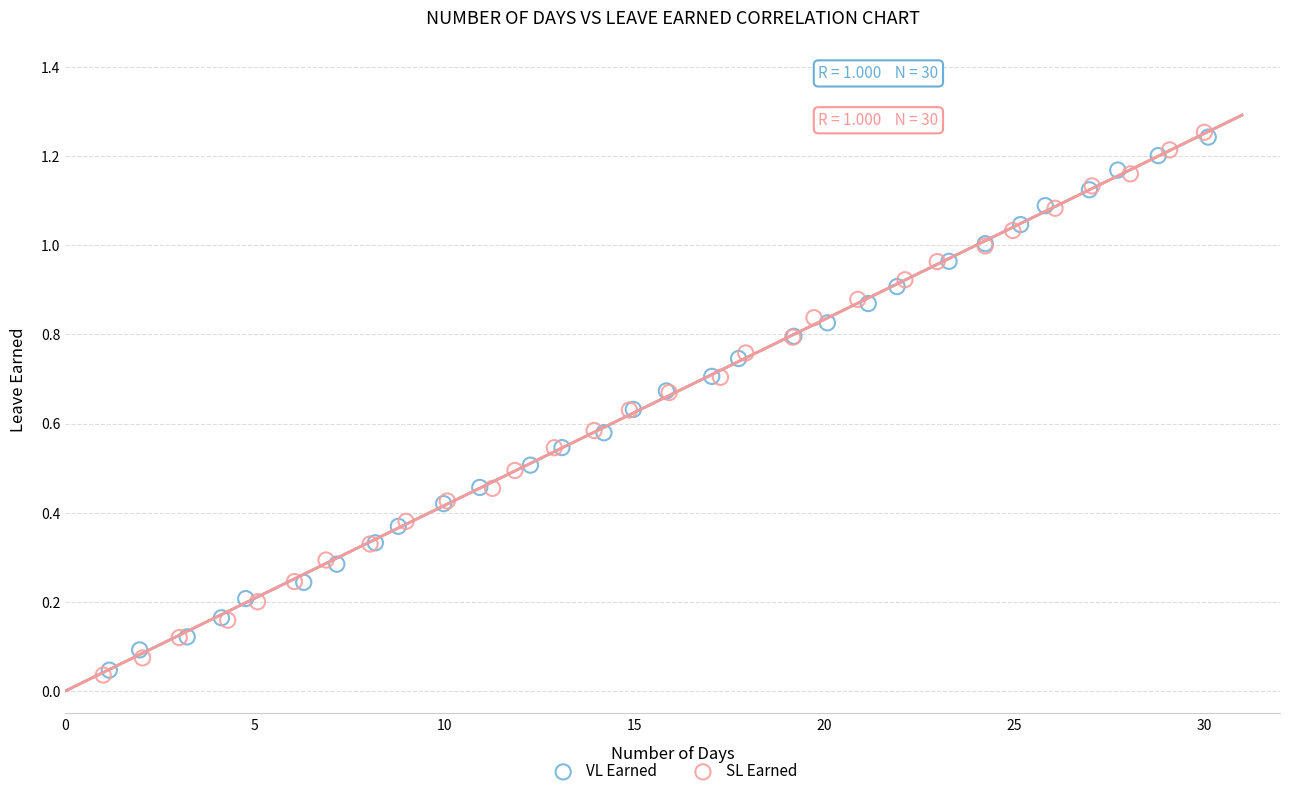

Which series has the widest spread of Y values?

SL Earned